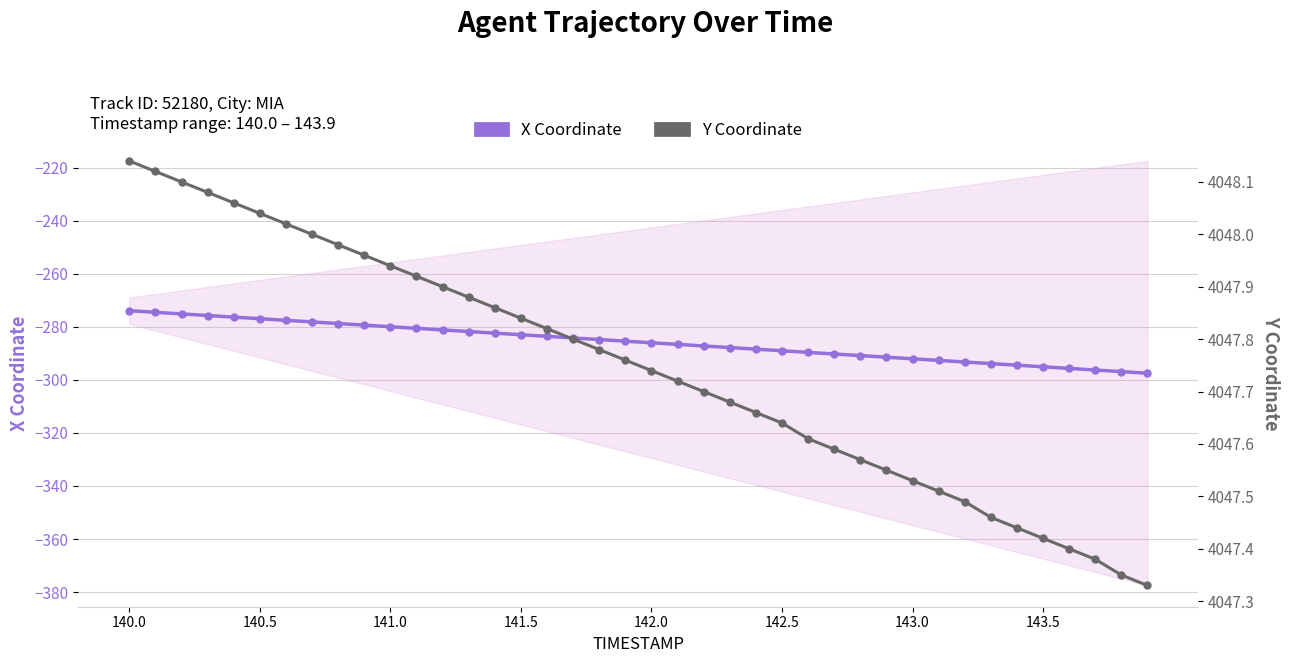

True or false: Y Coordinate and X Coordinate intersect in this chart.

False